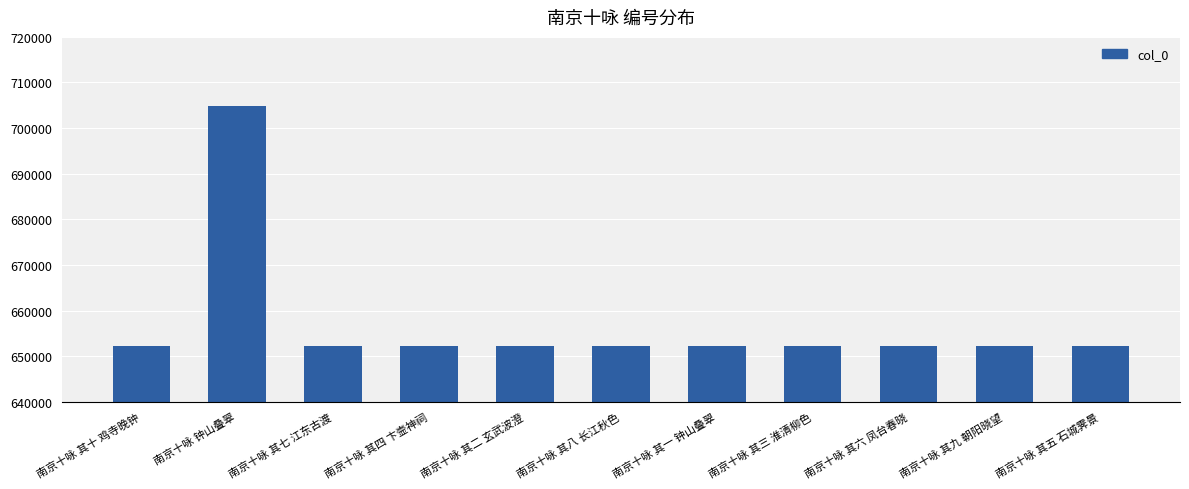

The chart shows a value of 995372 at 南京十咏 钟山叠翠. True or false?

False